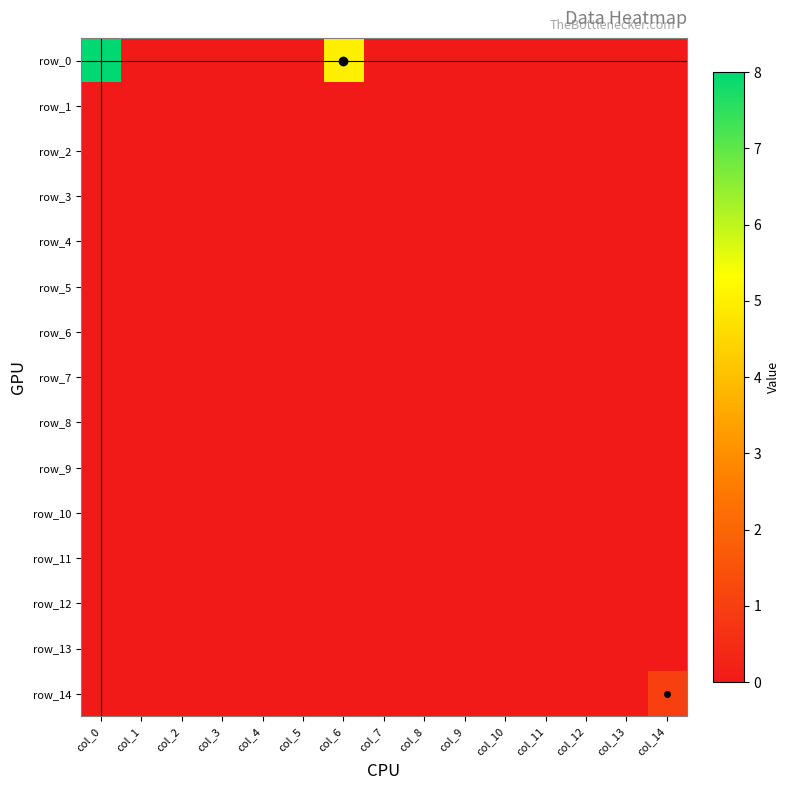

What is the spread (max minus min) of values at col_14?

1